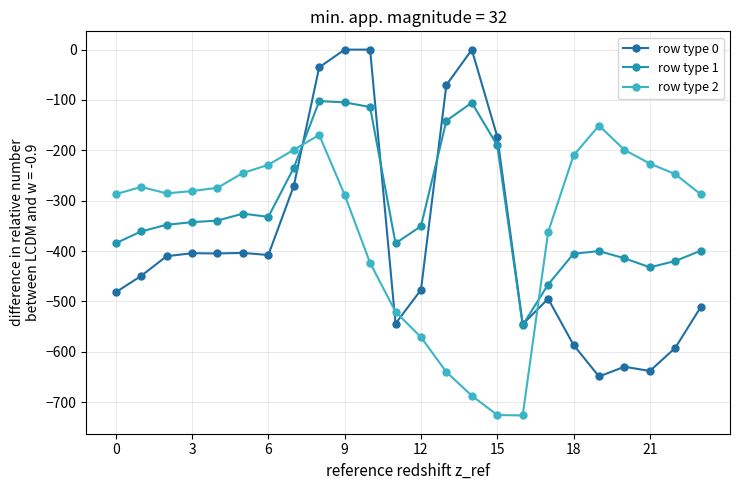

What is the difference between the maximum and minimum values in the row type 2 series?

575.6